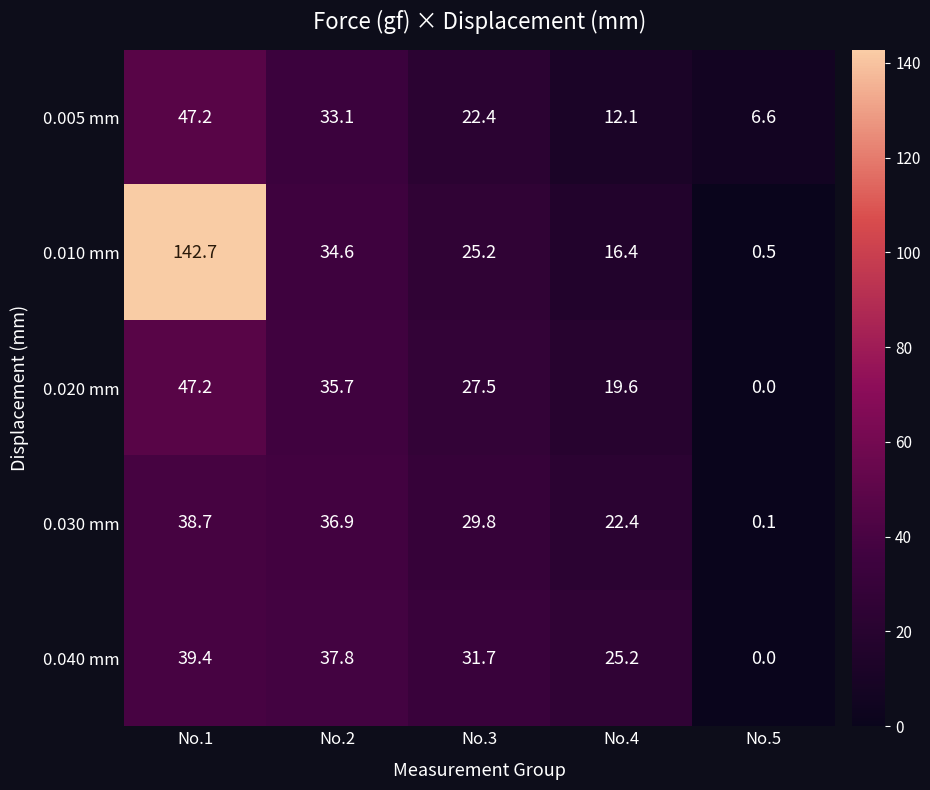

Reading left to right, list all the values displayed in this chart.

0.005 mm: No.1=47.2	No.2=33.1	No.3=22.4	No.4=12.1	No.5=6.6
0.010 mm: No.1=142.7	No.2=34.6	No.3=25.2	No.4=16.4	No.5=0.5
0.020 mm: No.1=47.2	No.2=35.7	No.3=27.5	No.4=19.6	No.5=0.0
0.030 mm: No.1=38.7	No.2=36.9	No.3=29.8	No.4=22.4	No.5=0.1
0.040 mm: No.1=39.4	No.2=37.8	No.3=31.7	No.4=25.2	No.5=0.0